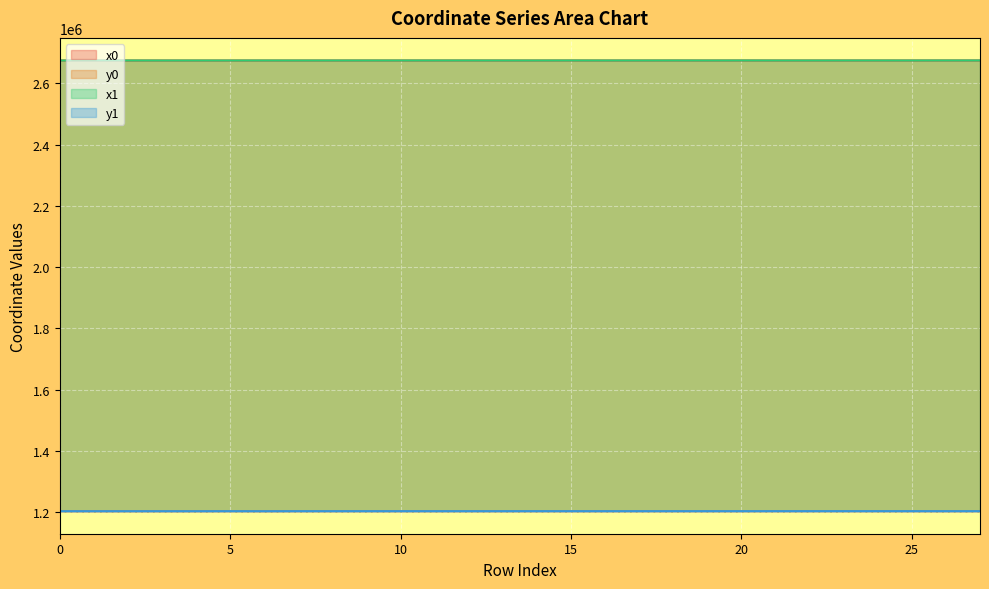

Which series has the largest total across all categories?

x1